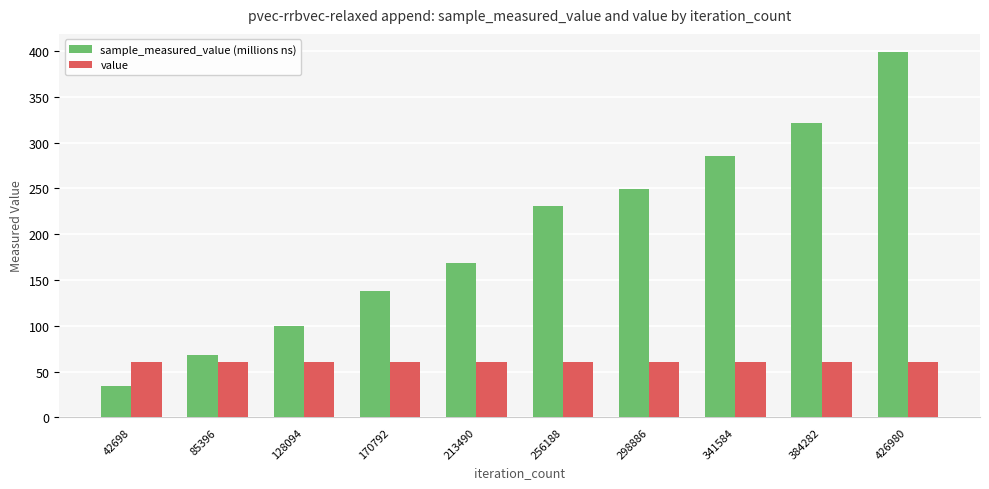

Reading left to right, what are all the values shown in this chart?

sample_measured_value (millions ns): 34.3	68.0	99.8	138.0	168.3	230.7	249.2	285.6	321.6	398.8
value: 60.0	60.0	60.0	60.0	60.0	60.0	60.0	60.0	60.0	60.0